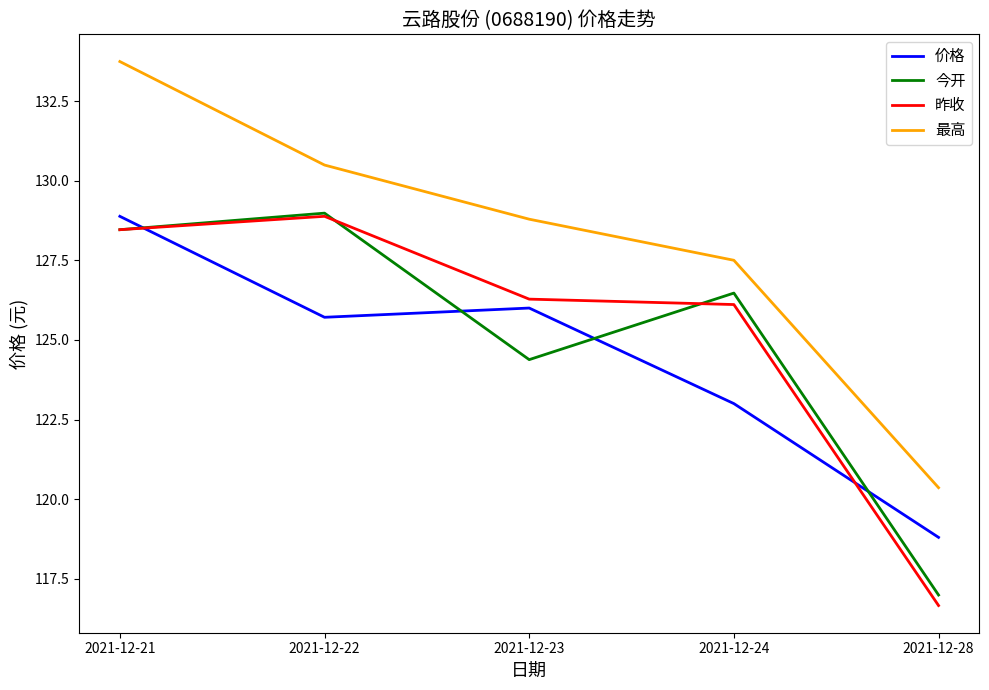

True or false: 价格 and 最高 cross at least once.

False